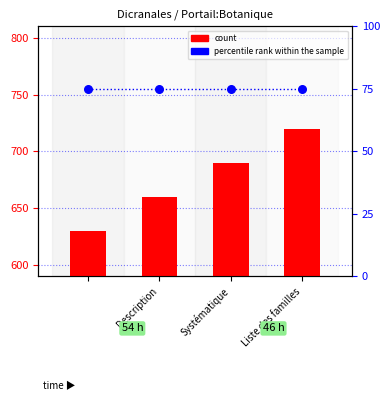

Which series has the widest spread of Y values?

count